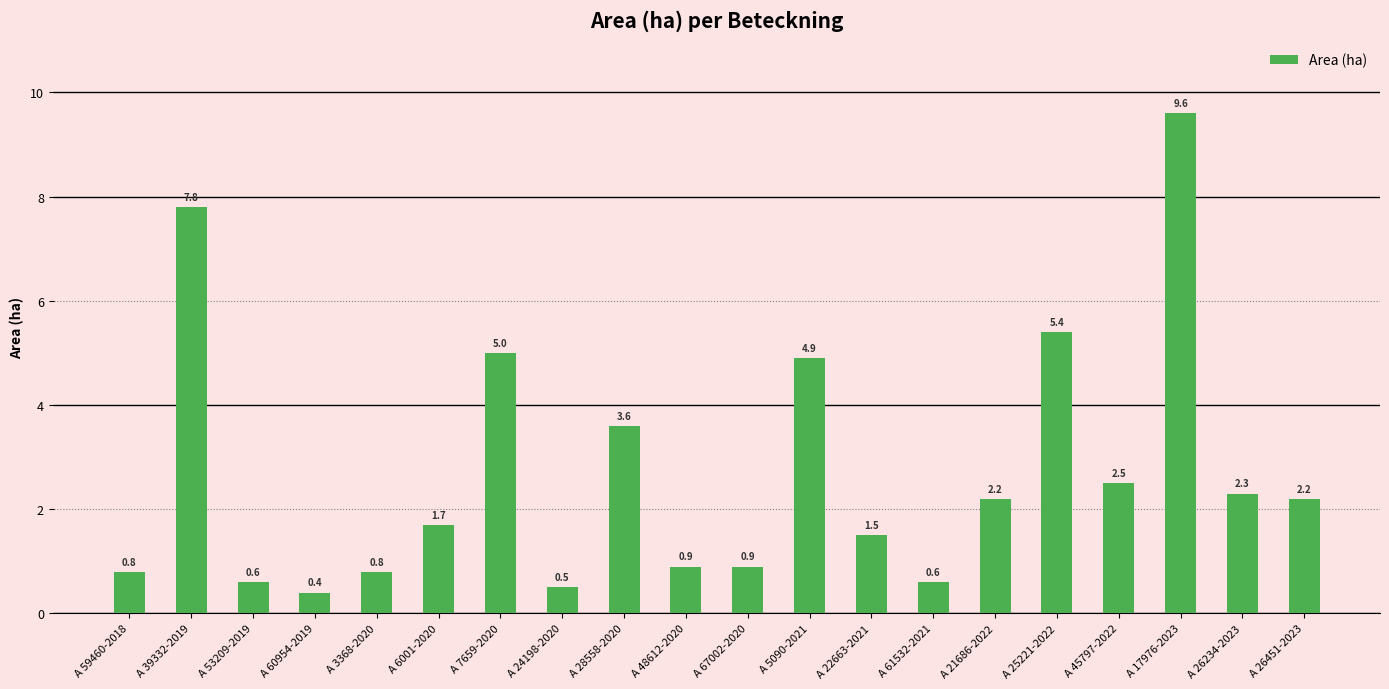

What is the label of the 19th bar from the left?

A 26234-2023